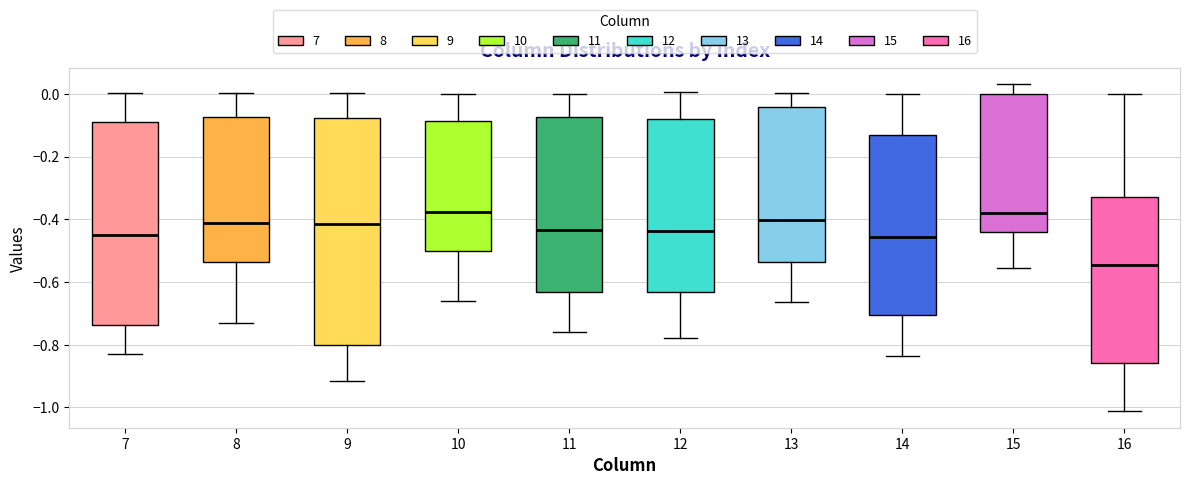

Reading left to right, read every box against the y-axis: the position of its median line, the range the box covers, and the ends of its whiskers. The values are not printed on the chart, so give them approximately, as read against the axis.

7: median -0.44, box -0.74 to -0.10, whiskers -0.84 to 0.00
8: median -0.42, box -0.54 to -0.08, whiskers -0.74 to 0.00
9: median -0.42, box -0.80 to -0.08, whiskers -0.92 to 0.00
10: median -0.38, box -0.50 to -0.08, whiskers -0.66 to 0.00
11: median -0.44, box -0.64 to -0.08, whiskers -0.76 to 0.00
12: median -0.44, box -0.64 to -0.08, whiskers -0.78 to 0.00
13: median -0.40, box -0.54 to -0.04, whiskers -0.66 to 0.00
14: median -0.46, box -0.70 to -0.14, whiskers -0.84 to 0.00
15: median -0.38, box -0.44 to 0.00, whiskers -0.56 to 0.04
16: median -0.54, box -0.86 to -0.34, whiskers -1.02 to 0.00